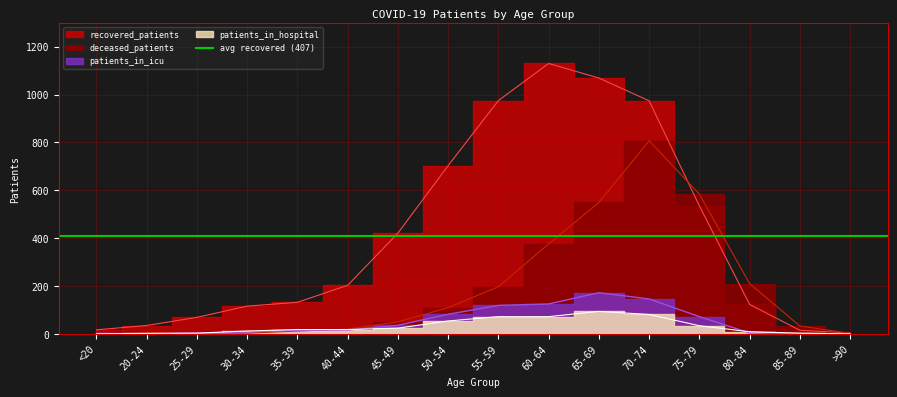

Reading right to left, what are all the values shown in this chart?

recovered_patients: >90=4	85-89=15	80-84=123	75-79=535	70-74=974	65-69=1069	60-64=1130	55-59=975	50-54=703	45-49=421	40-44=203	35-39=132	30-34=116	25-29=69	20-24=35	<20=17
deceased_patients: >90=2	85-89=33	80-84=210	75-79=584	70-74=807	65-69=549	60-64=376	55-59=197	50-54=110	45-49=50	40-44=20	35-39=12	30-34=3	25-29=4	20-24=0	<20=2
patients_in_icu: >90=0	85-89=0	80-84=4	75-79=72	70-74=146	65-69=172	60-64=125	55-59=119	50-54=82	45-49=36	40-44=16	35-39=15	30-34=8	25-29=3	20-24=0	<20=2
patients_in_hospital: >90=0	85-89=3	80-84=9	75-79=34	70-74=81	65-69=94	60-64=72	55-59=72	50-54=54	45-49=24	40-44=18	35-39=18	30-34=12	25-29=3	20-24=2	<20=0